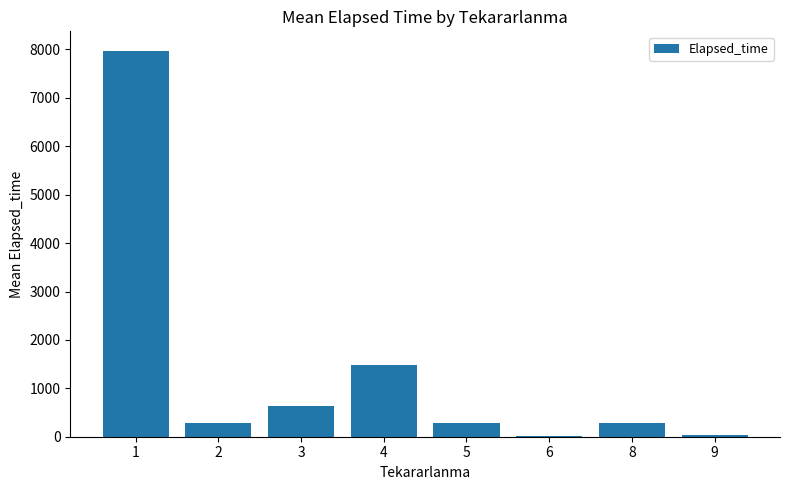

Are the bars horizontal?

No